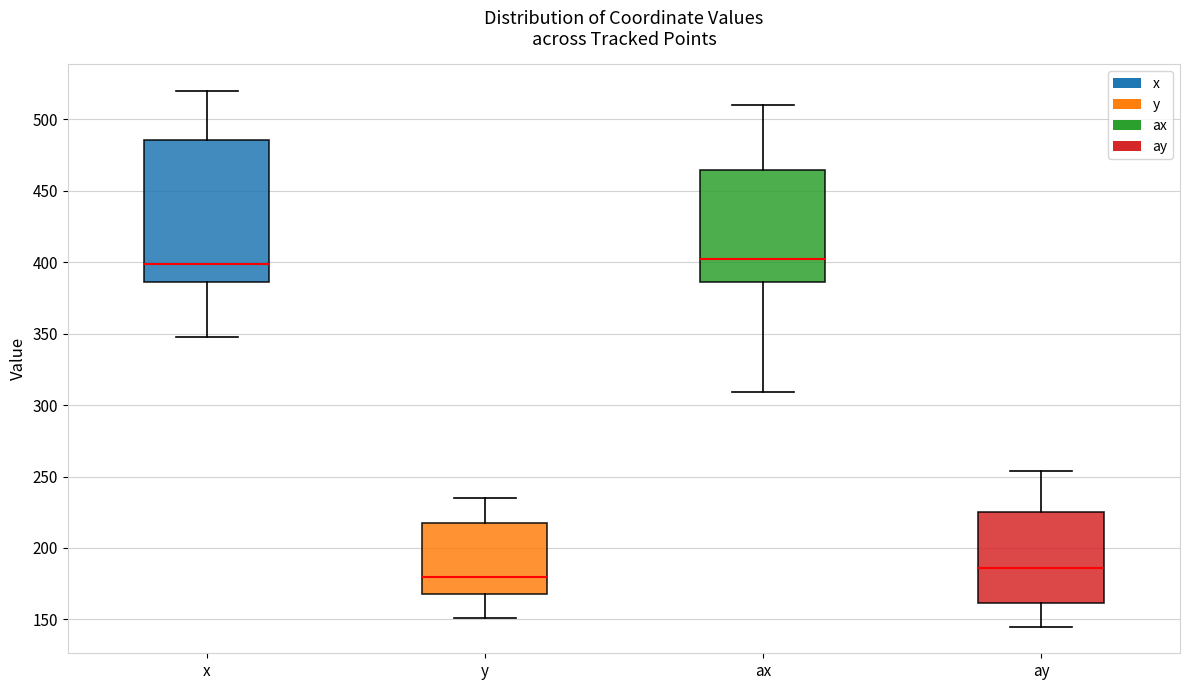

Reading left to right, read every box against the y-axis: the position of its median line, the range the box covers, and the ends of its whiskers. The values are not printed on the chart, so give them approximately, as read against the axis.

x: median 400, box 385 to 485, whiskers 350 to 520
y: median 180, box 170 to 220, whiskers 150 to 235
ax: median 400, box 385 to 465, whiskers 310 to 510
ay: median 185, box 160 to 225, whiskers 145 to 255